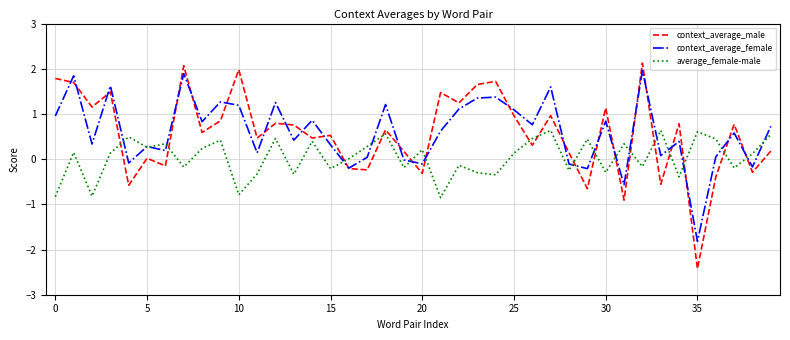

What is the minimum value shown in the chart?

-2.4